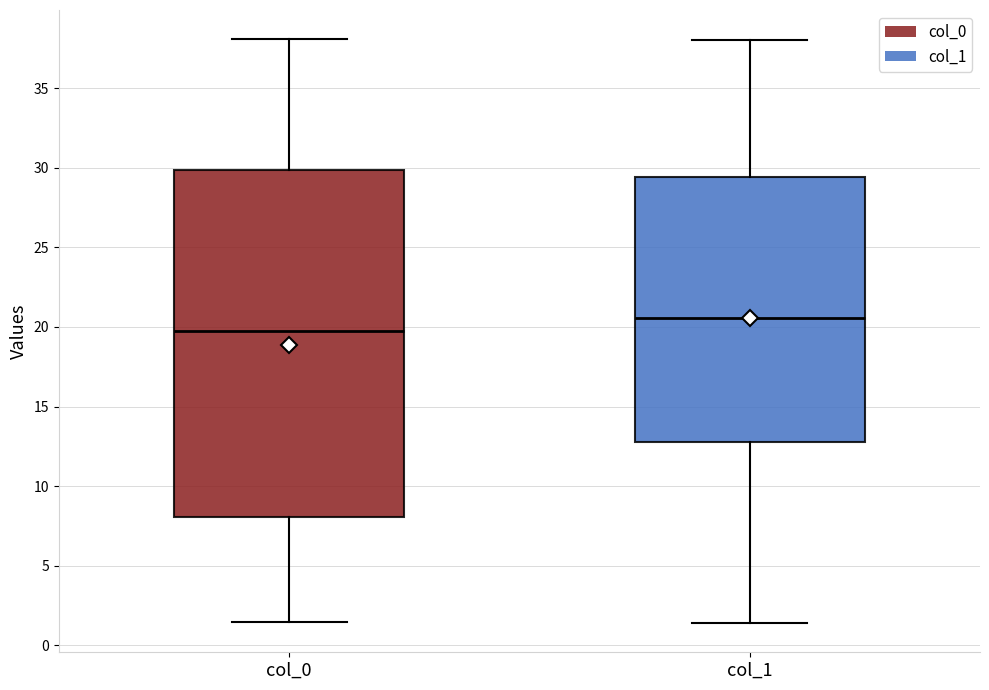

Which box's median line is the lowest?

col_0